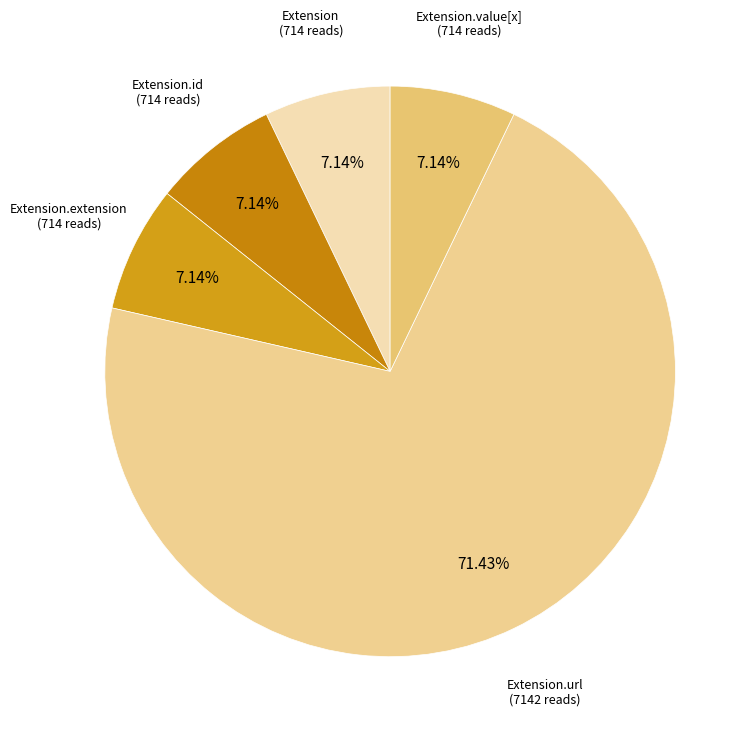

The Extension.extension slice represents 15% of the pie. True or false?

False